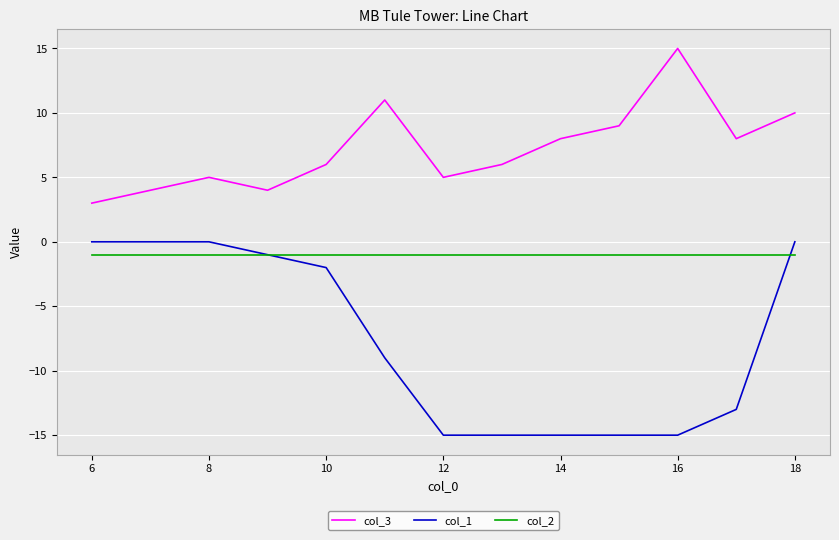

What is the minimum value for col_1?

-15